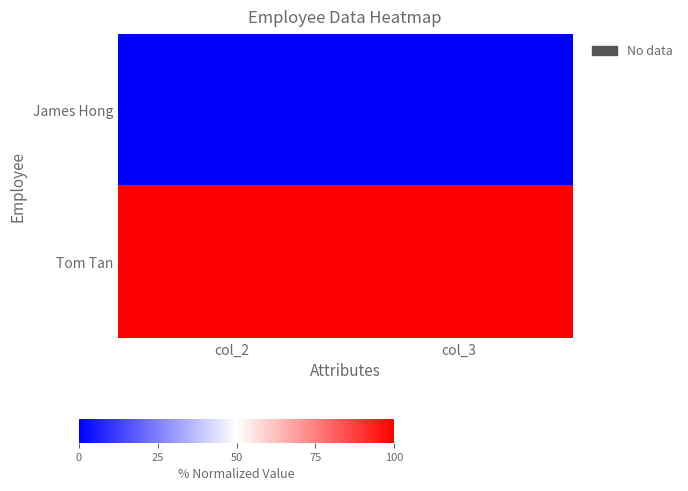

Reading left to right, list all the values displayed in this chart.

James Hong: col_2=0	col_3=0
Tom Tan: col_2=100	col_3=100